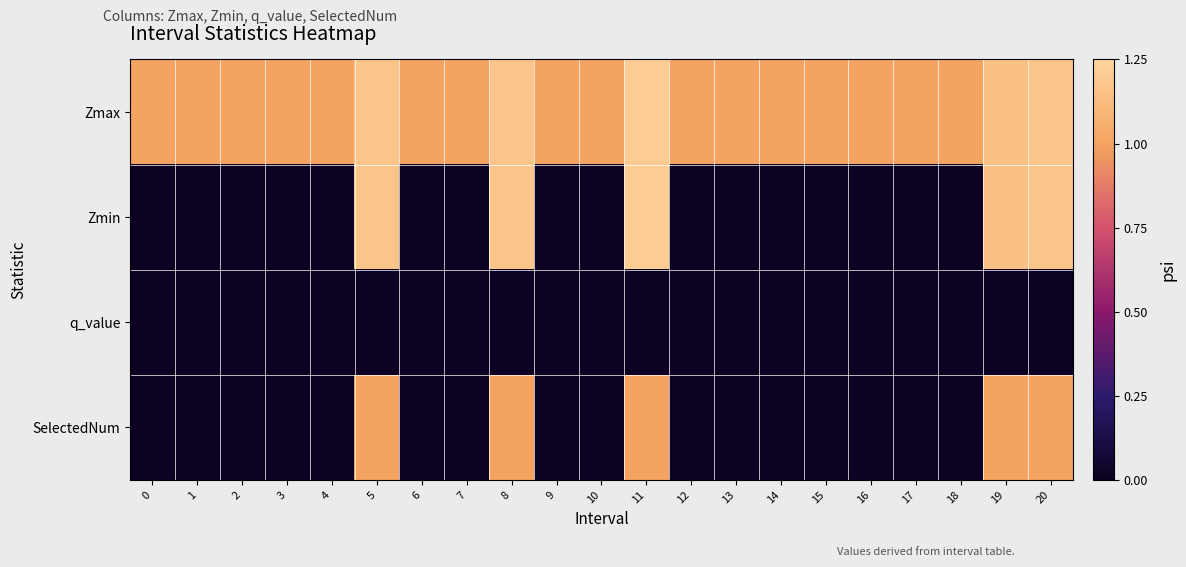

What is the total value across all series at 18?

1.0